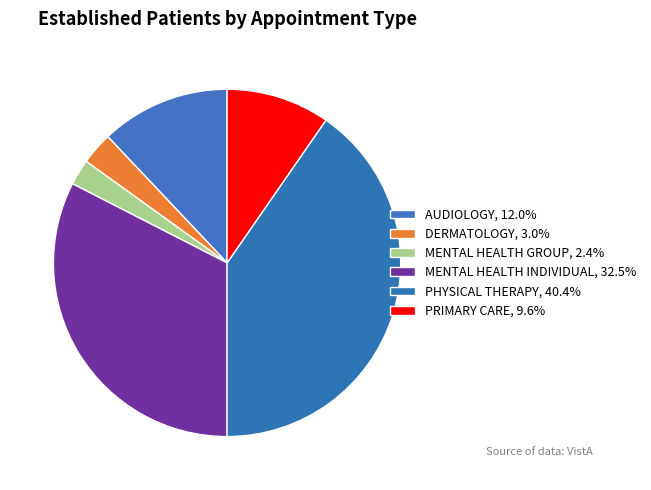

Count the number of slices in the pie.

6